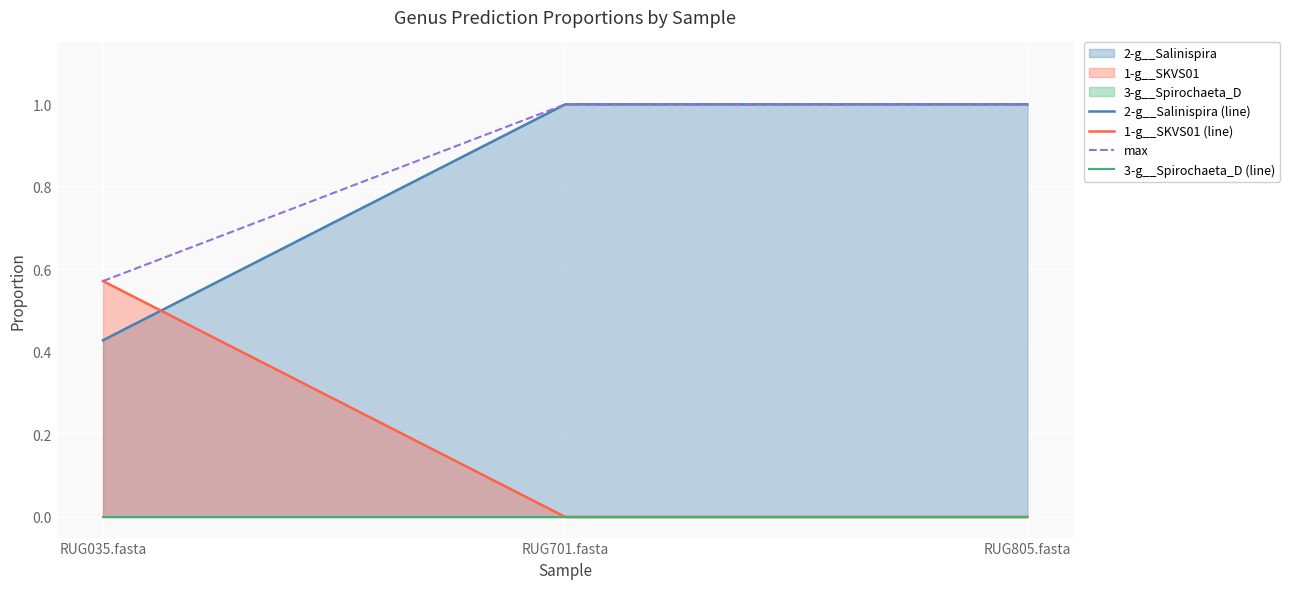

Is the value of max at RUG805.fasta greater than the value of 1-g__SKVS01 (line) at RUG805.fasta?

Yes